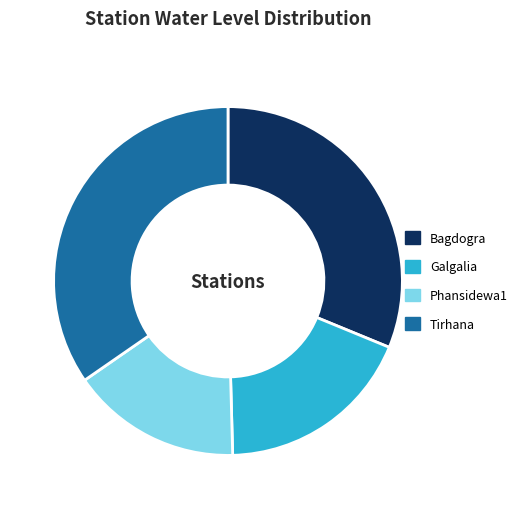

Count the number of slices in the pie.

4